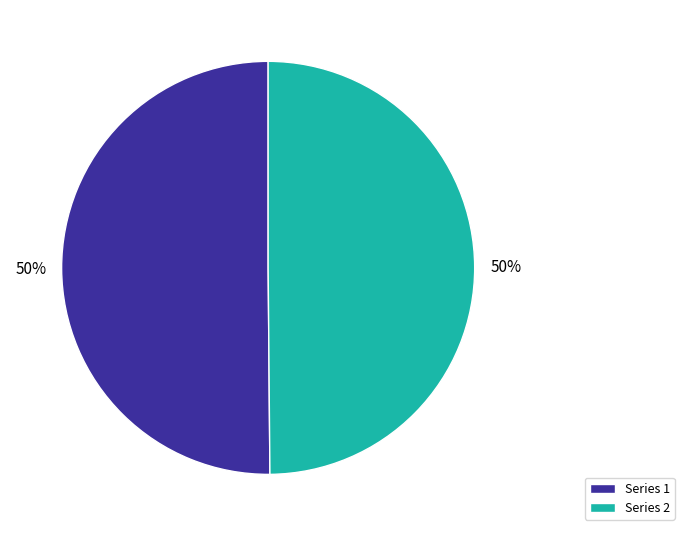

Is the sum of Series 1 and Series 2 greater than half?

Yes